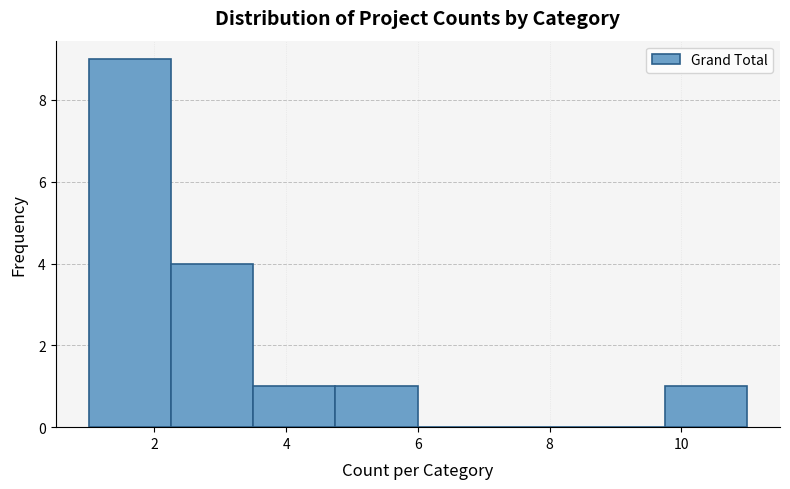

Reading left to right, list every bar in this chart as the range it spans on the x-axis followed by its height. Neither the bar edges nor the heights are printed on the chart, so give them approximately, as read against the axes.

1.00 to 2.25: 9
2.25 to 3.50: 4
3.50 to 4.75: 1
4.75 to 6.00: 1
6.00 to 7.25: 0
7.25 to 8.50: 0
8.50 to 9.75: 0
9.75 to 11.00: 1